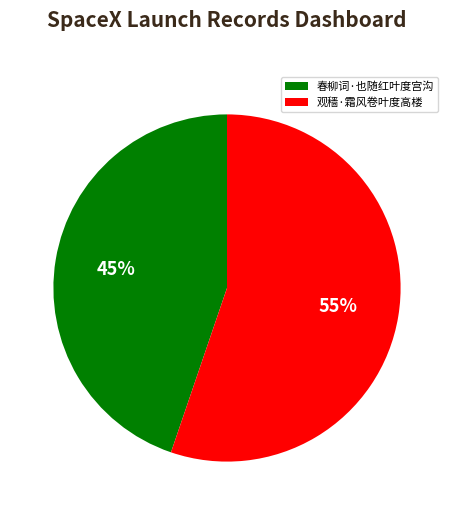

Which slice is the smallest?

春柳词·也随红叶度宫沟